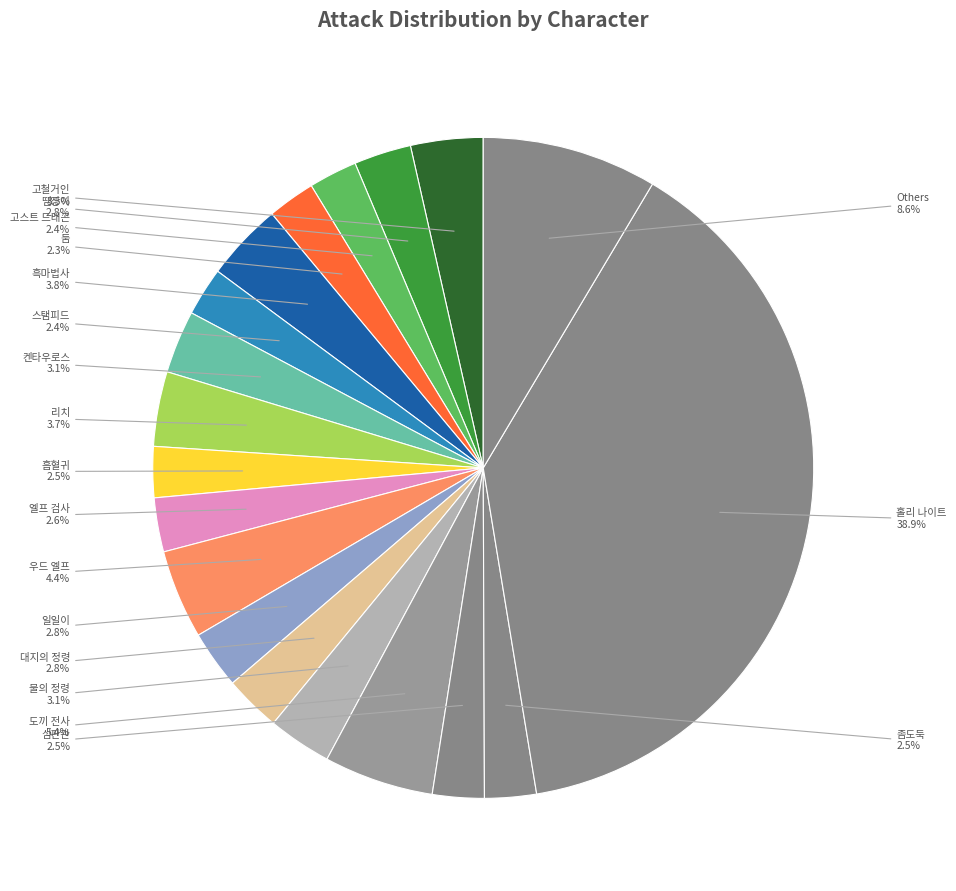

Count the number of slices in the pie.

19